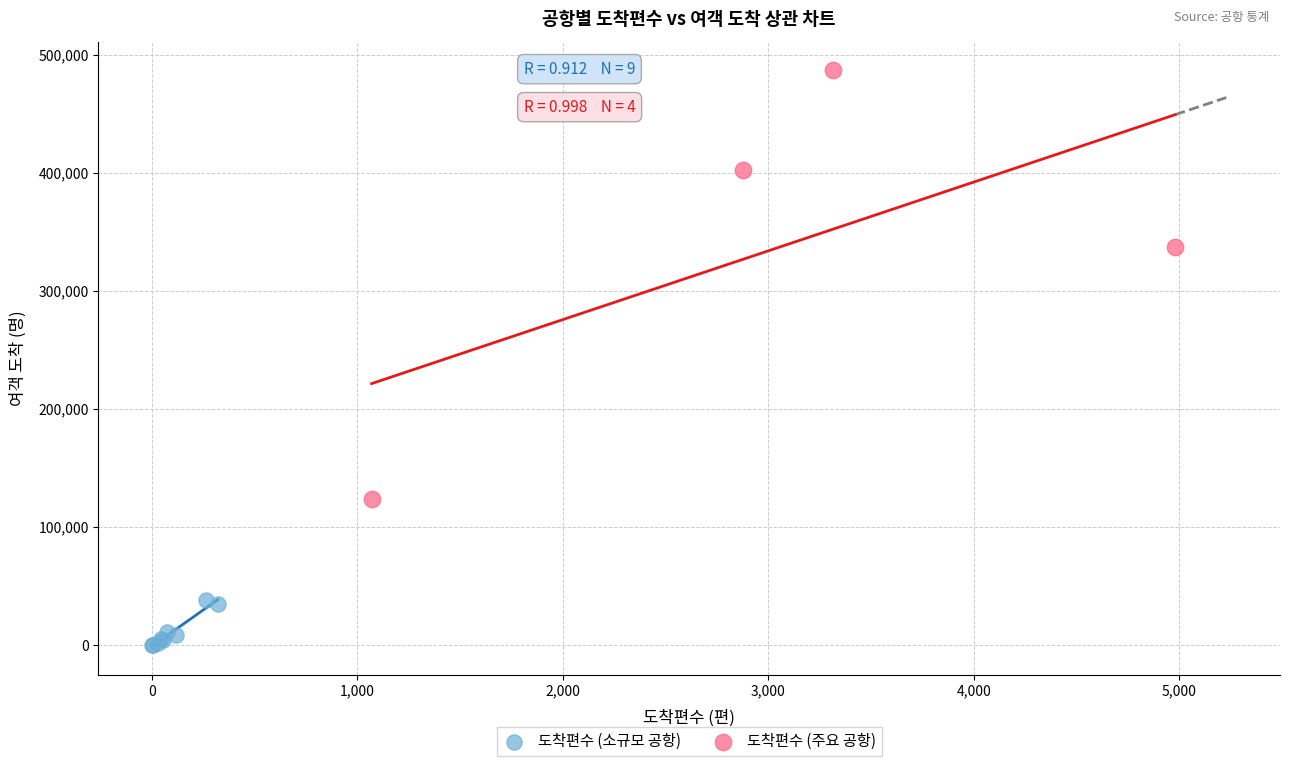

Which series has the widest spread of Y values?

도착편수 (주요 공항)